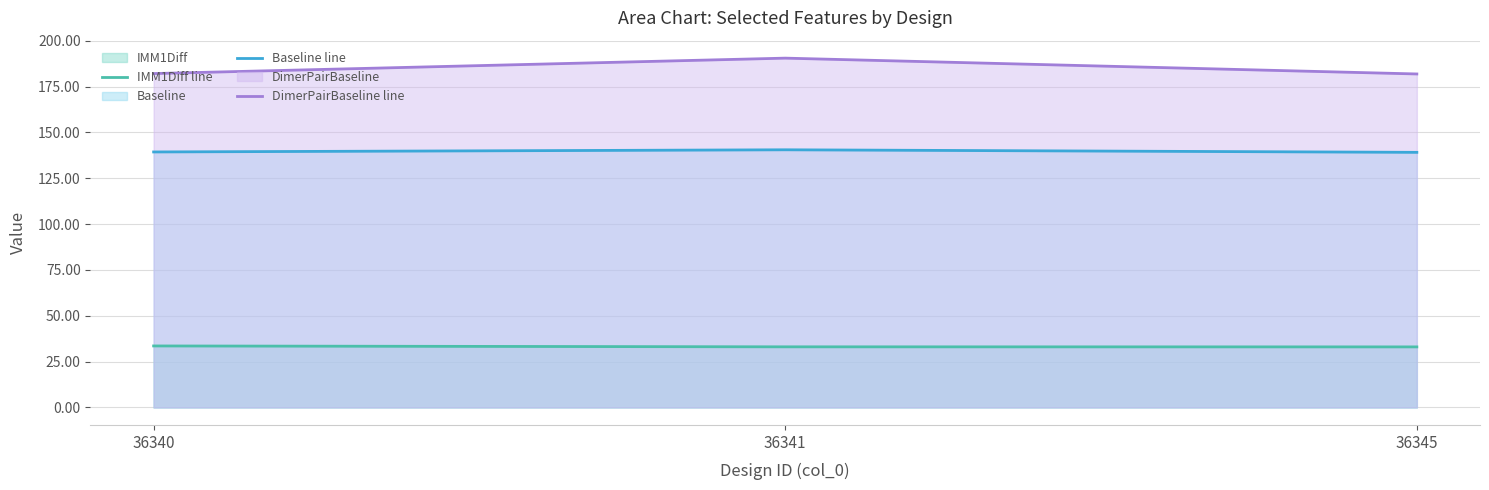

Which has a higher value, 36340 or 36345?

36340